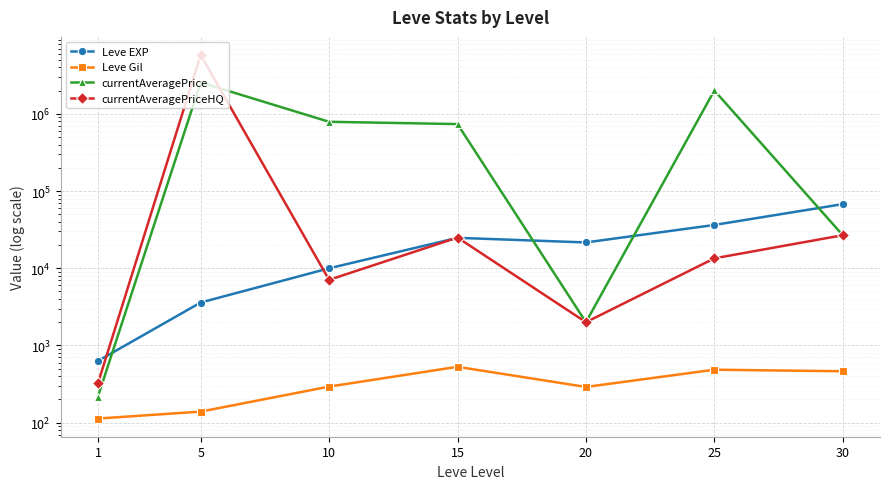

How many intersections are there between Leve EXP and currentAveragePriceHQ?

4